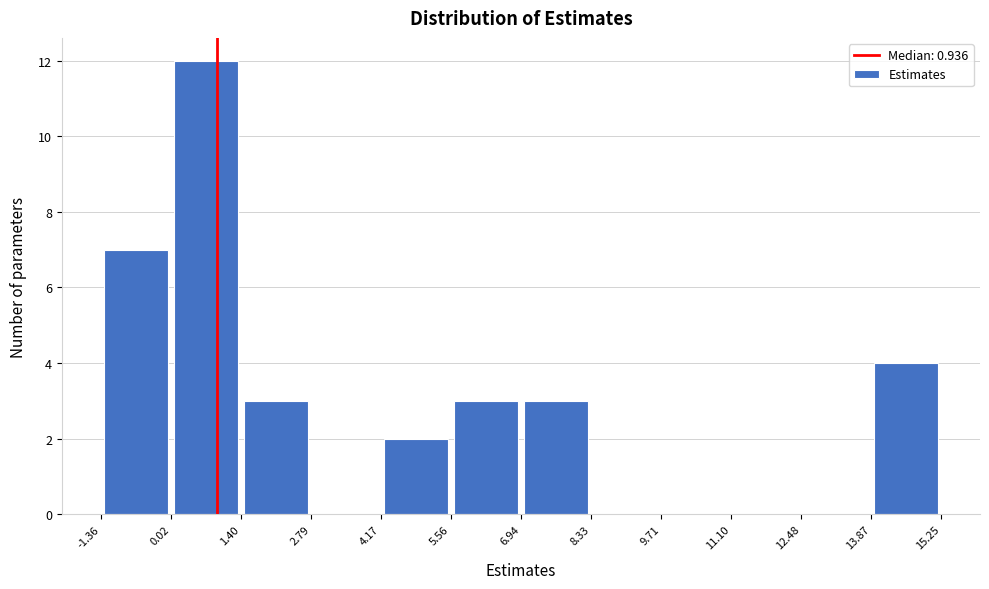

What is the height of the bar covering 5.56 to 6.94 on the x-axis? The values are not printed on the chart, so give them approximately, as read against the axis.

3